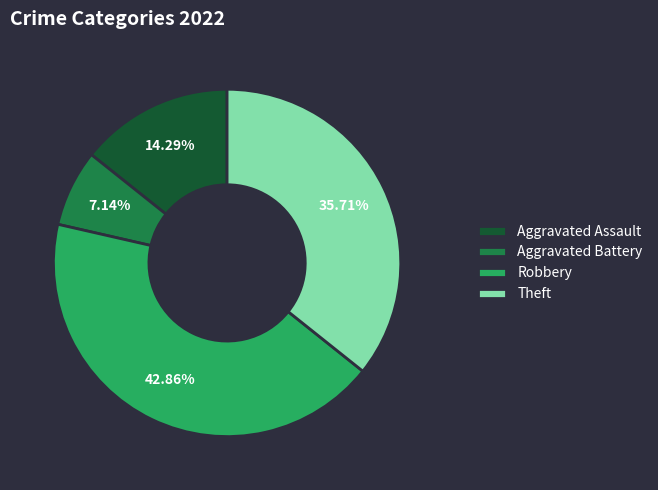

Does Aggravated Assault account for over 50% of the chart?

No